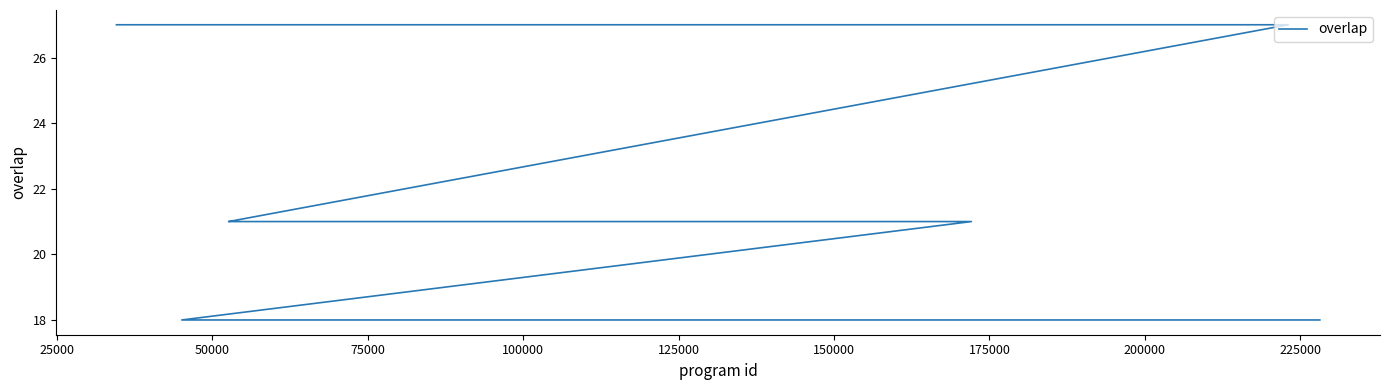

Reading left to right, list all the values displayed in this chart.

27	27	27	27	27	27	27	27	27	21	21	21	21	21	21	21	21	21	21	21	18	18	18	18	18